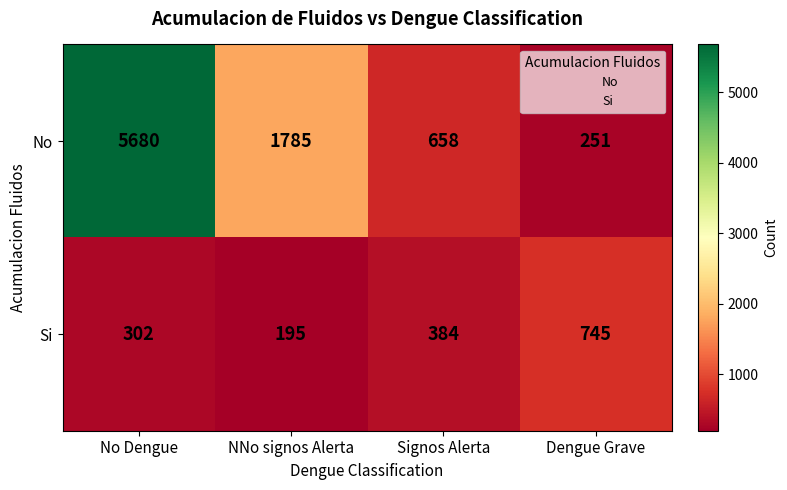

Which series has the widest spread of values?

No